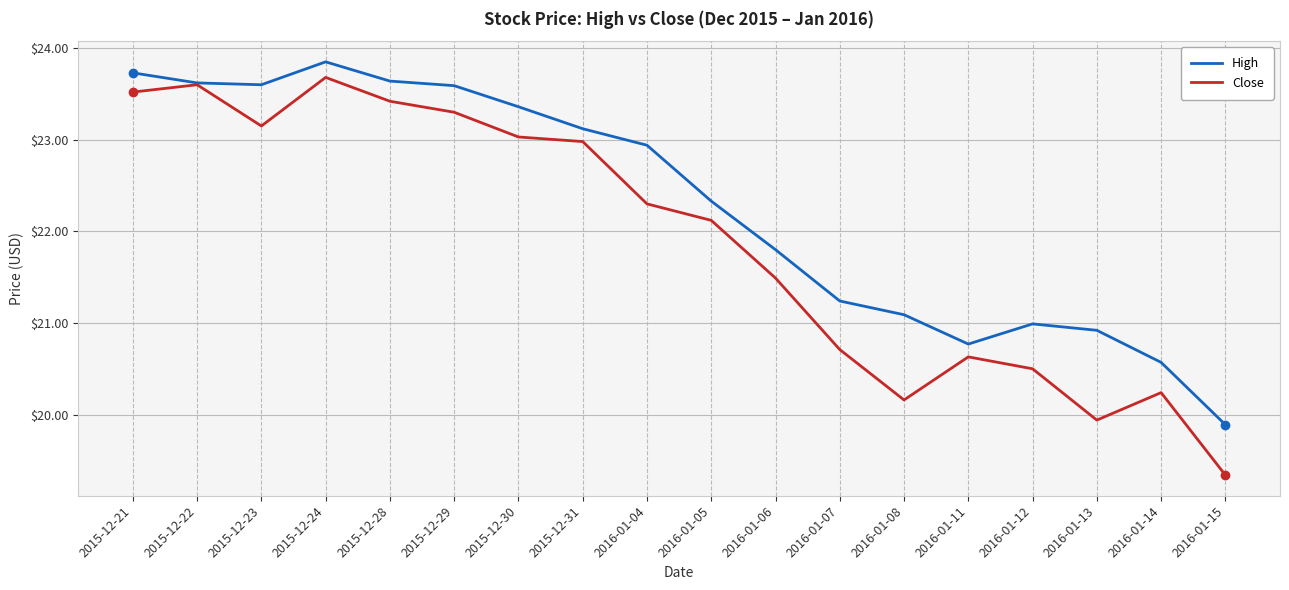

What position from the right is 2016-01-08?

6